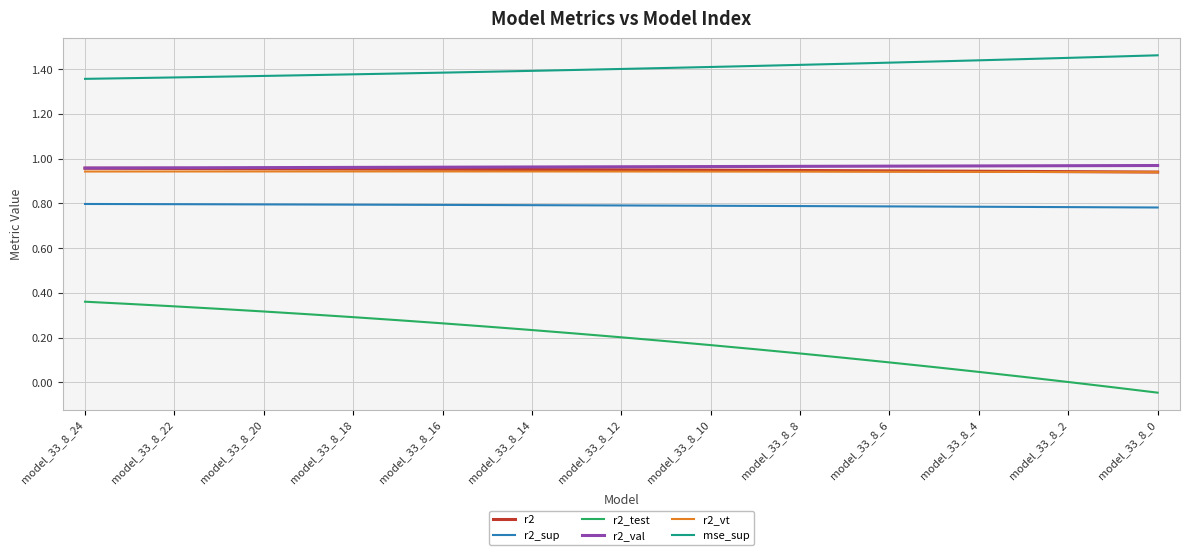

Which series has the largest total across all categories?

mse_sup